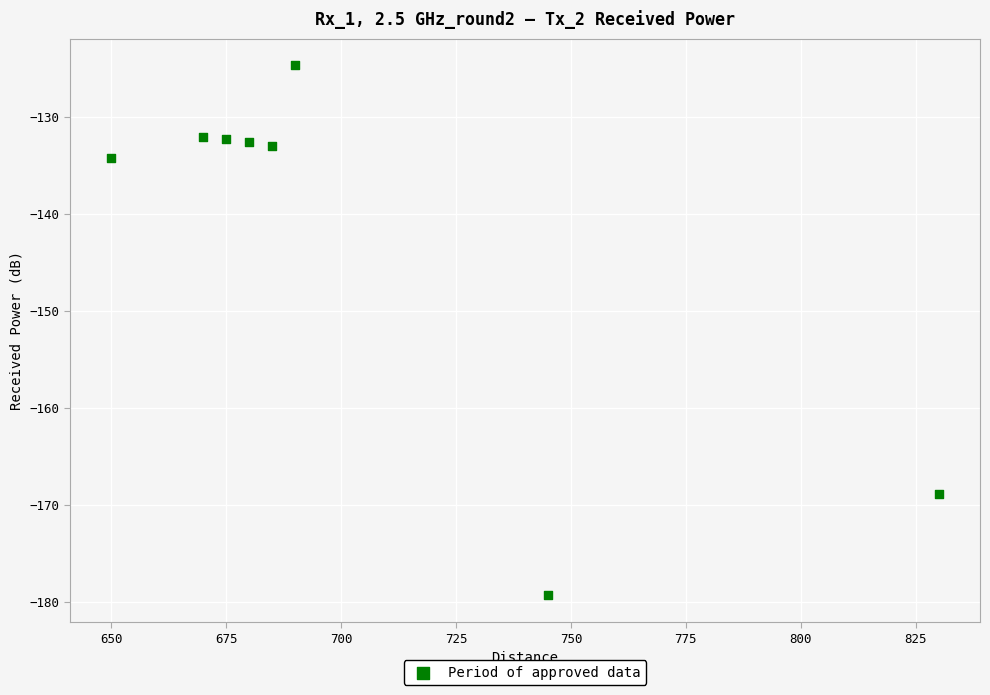

What is the range of X values (max minus min)?

180.0